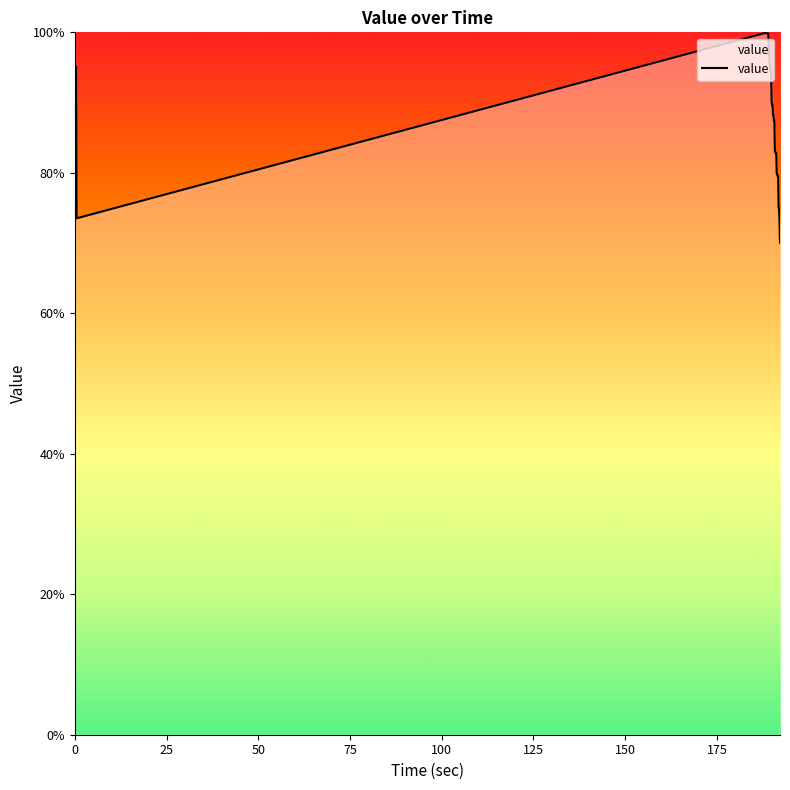

What is the minimum value shown in the chart?

70.1